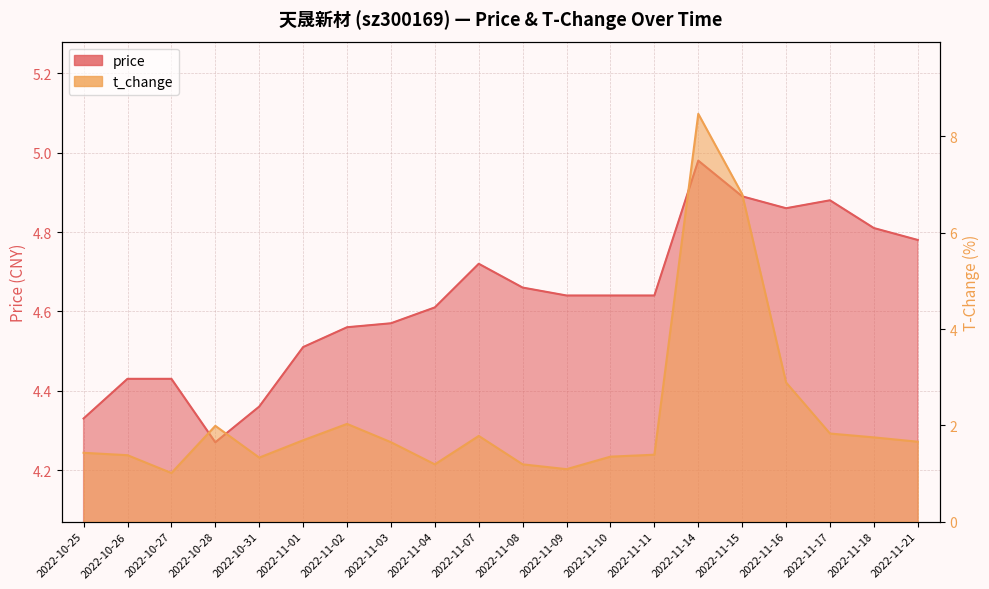

After their last crossing, which series has the higher values: price or t_change?

price